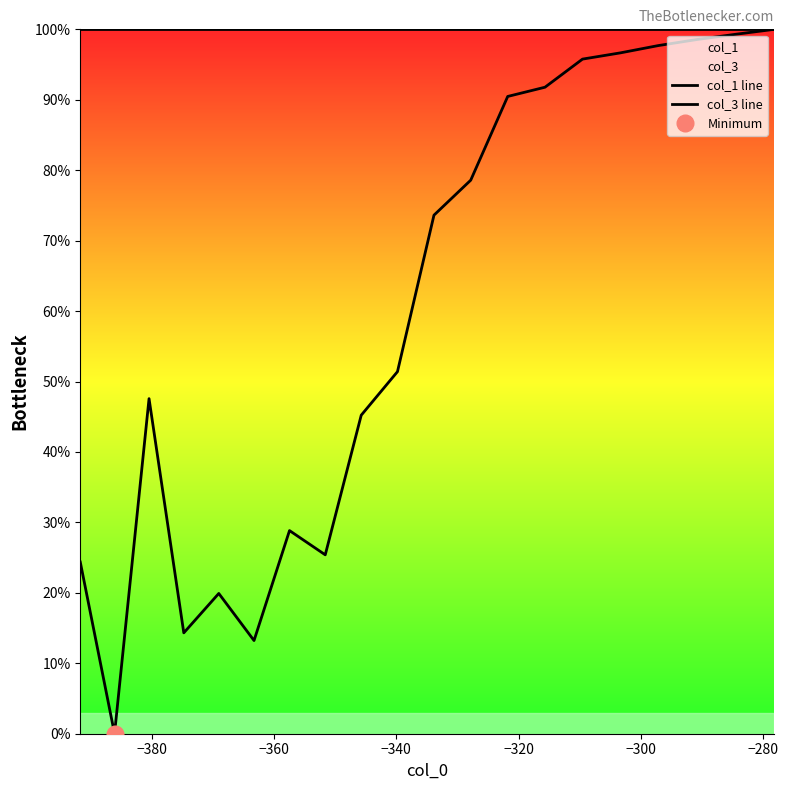

In col_3 line, how many points are higher than both neighbors (excluding endpoints)?

3